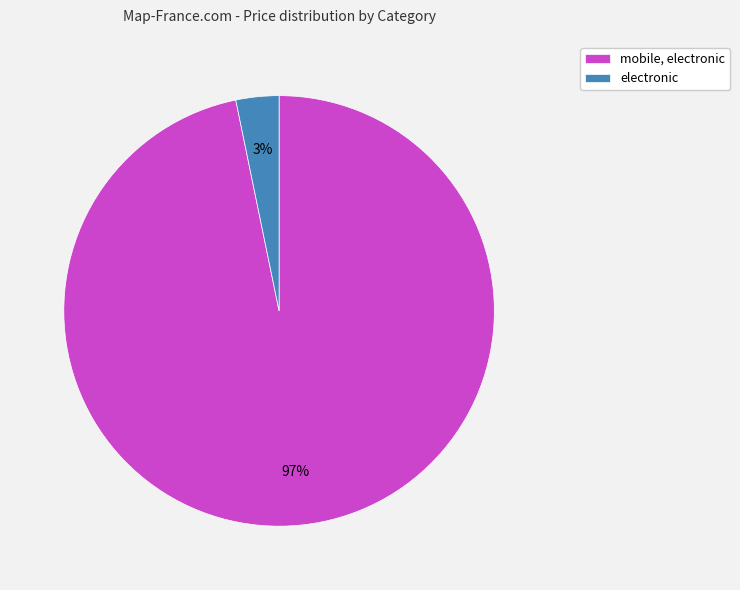

Do mobile, electronic and electronic together represent more than half of the pie?

Yes